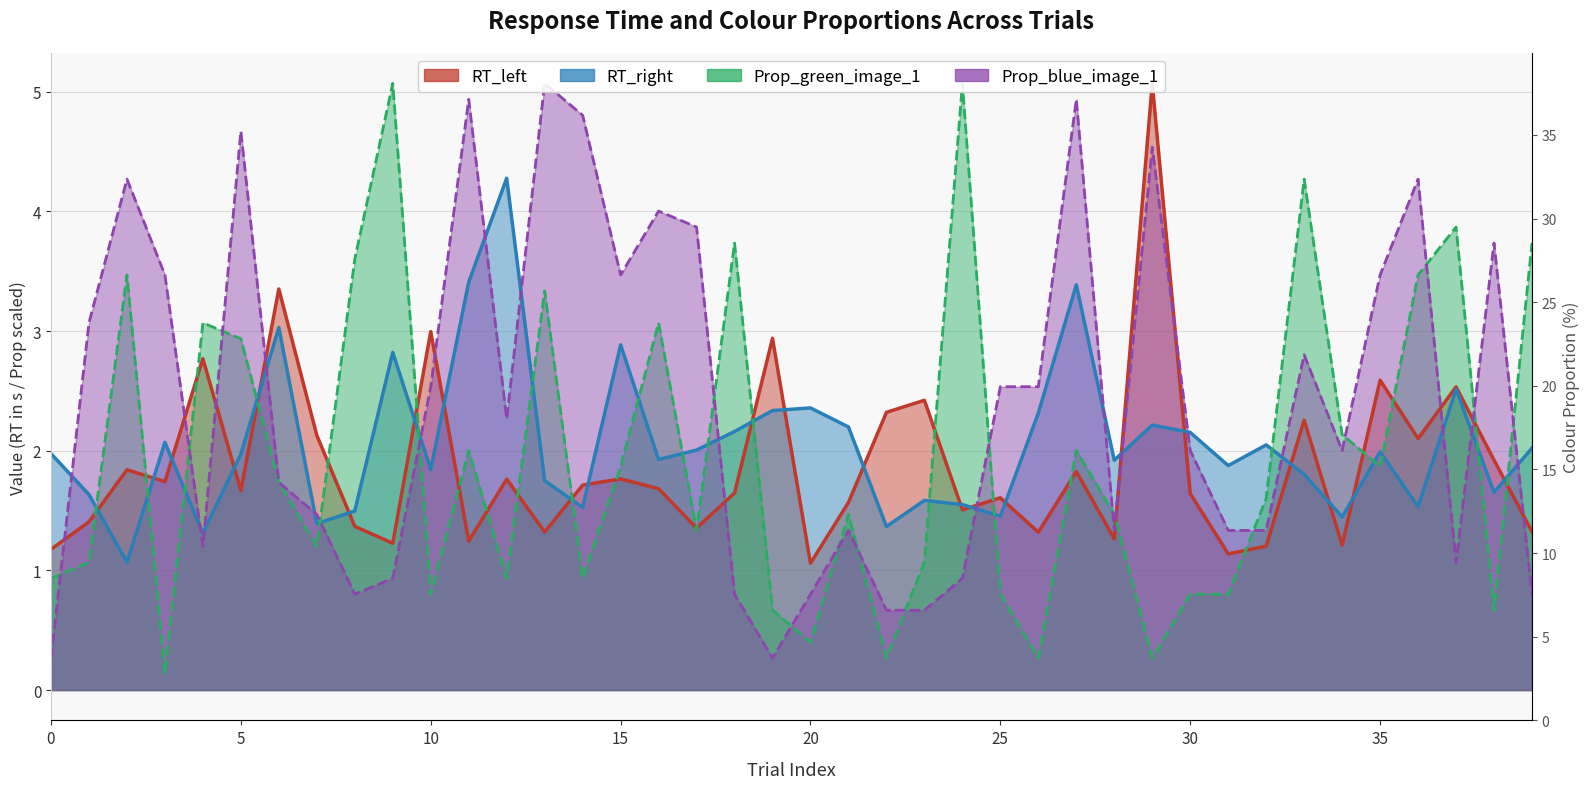

How many data points does each series have?

40